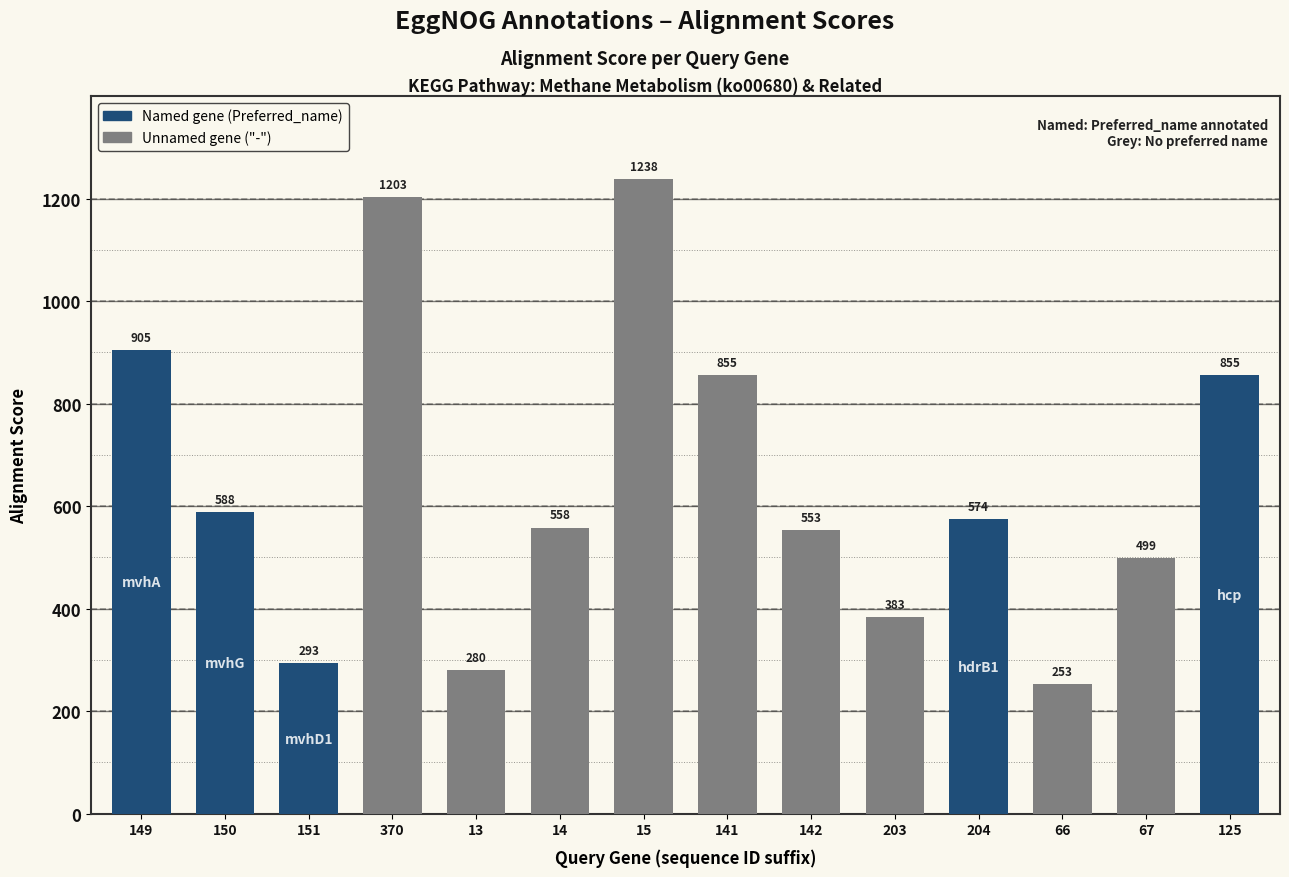

How many data points does each series have?

14